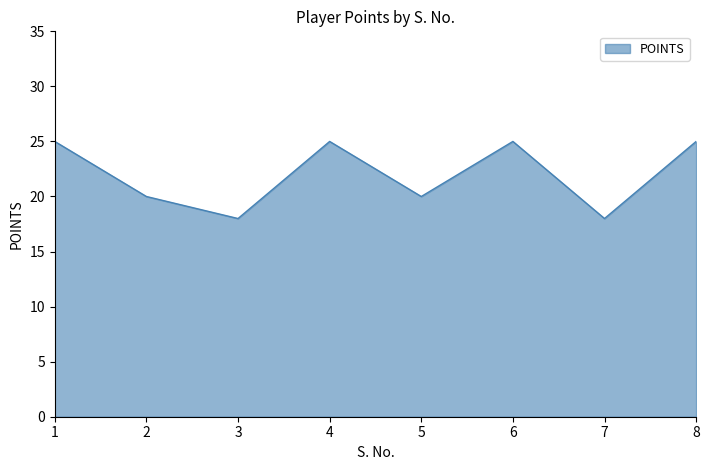

What is the minimum value shown in the chart?

18